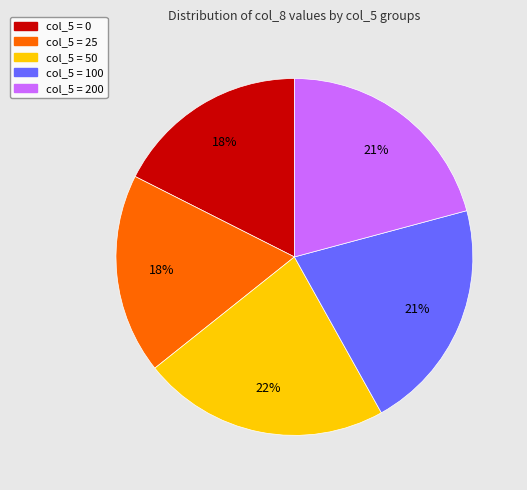

To the nearest percent, what is the average slice percentage?

20%